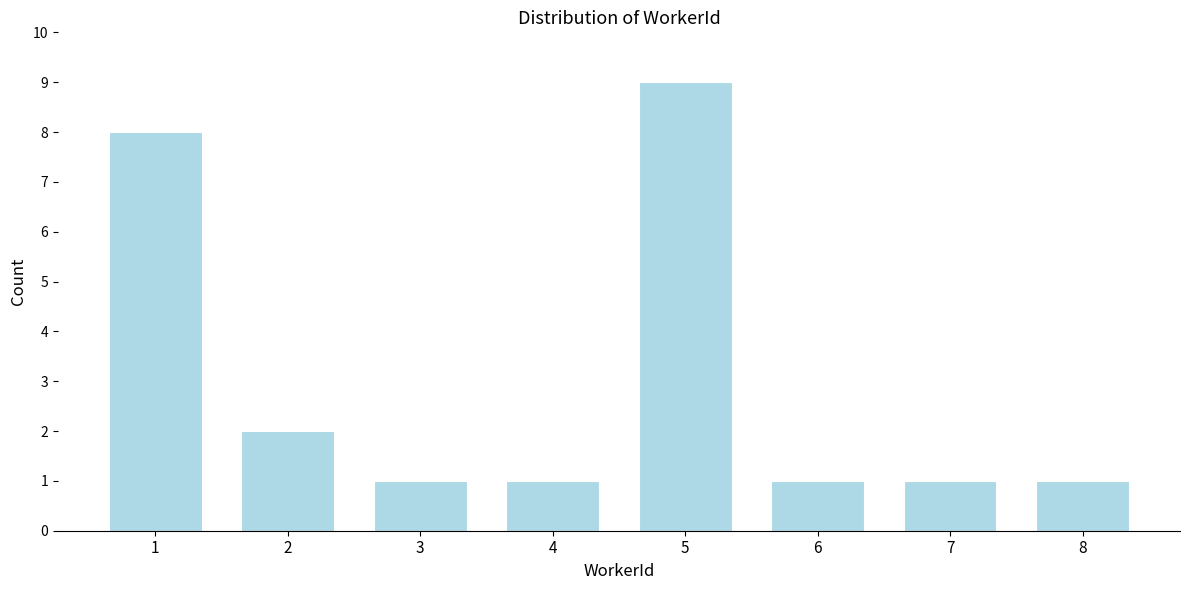

Reading left to right, what are all the values shown in this chart?

1=8	2=2	3=1	4=1	5=9	6=1	7=1	8=1